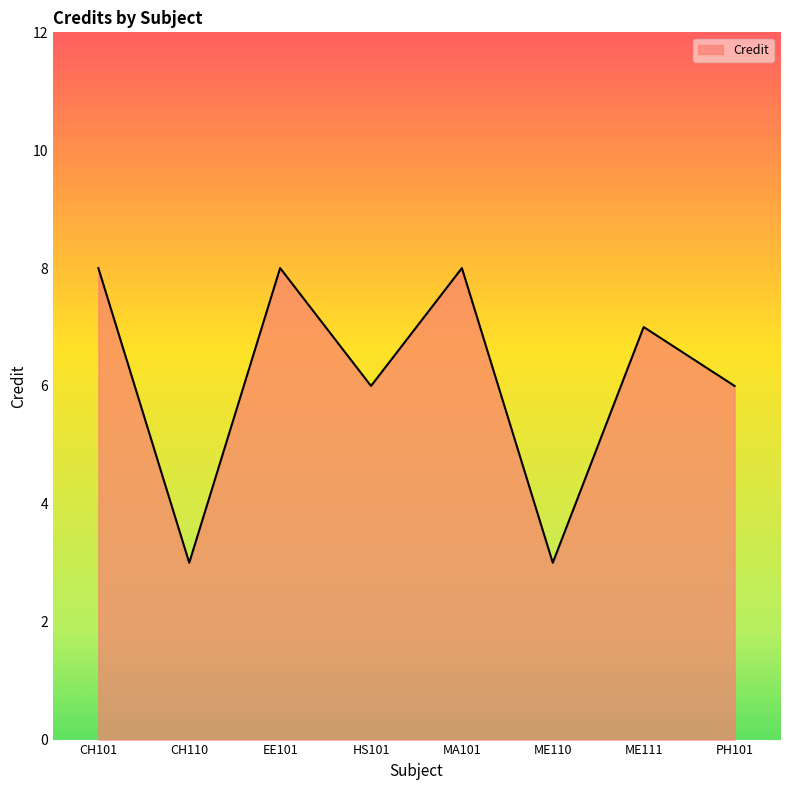

What position from the left is CH110?

2